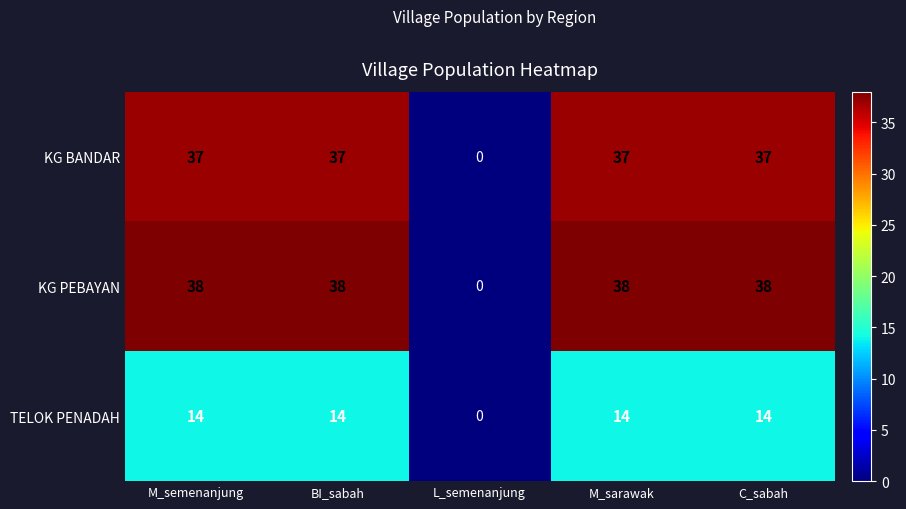

How many distinct data groups are displayed?

3